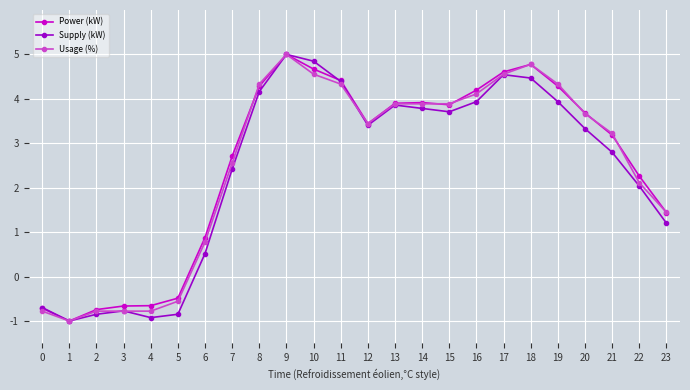

Between 10 and 23, which series saw the biggest shift?

Supply (kW)